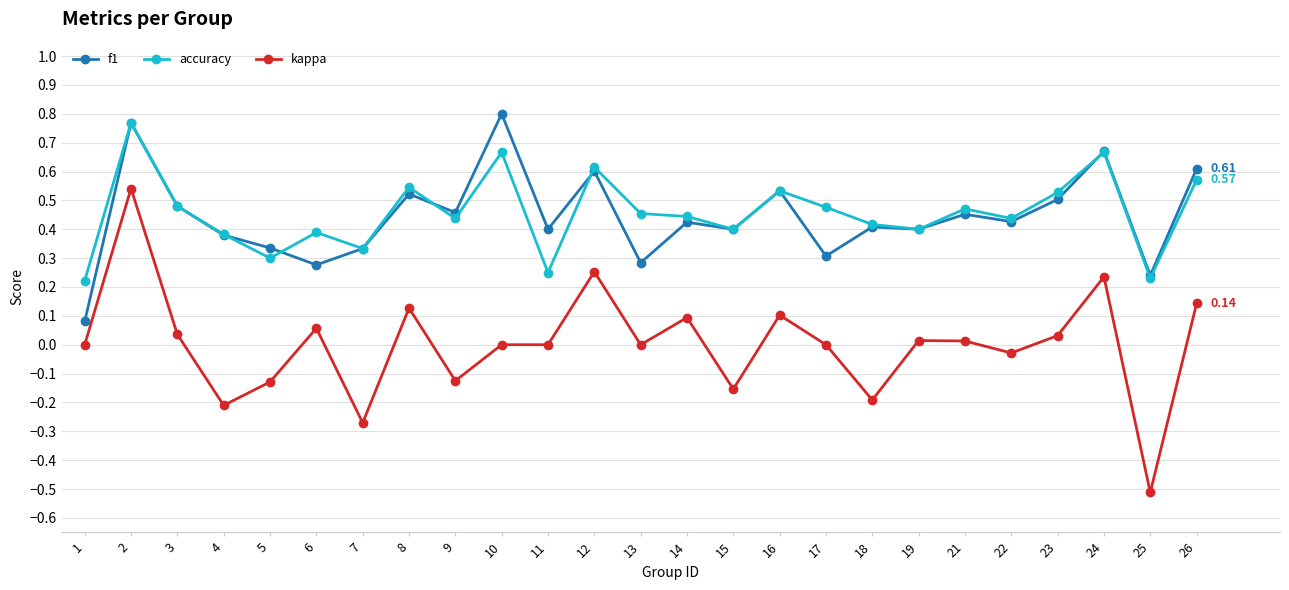

Which series has the widest spread of values?

kappa